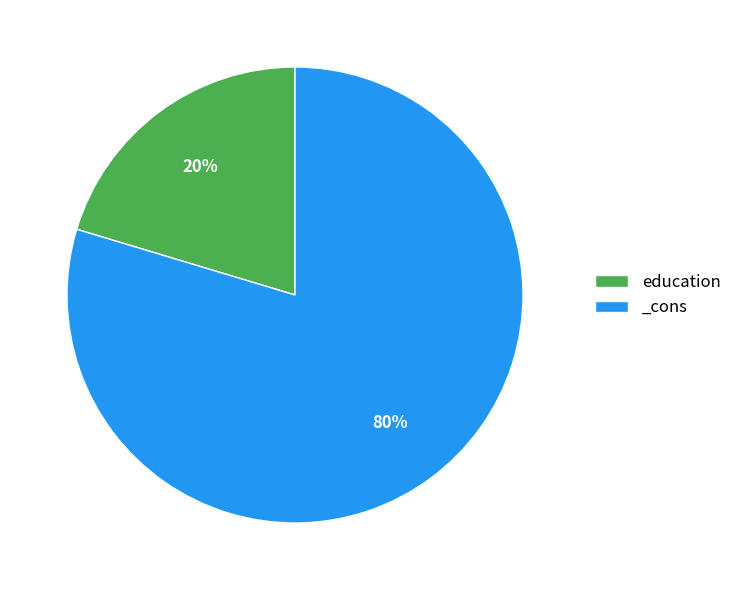

Between education and _cons, which is larger?

_cons